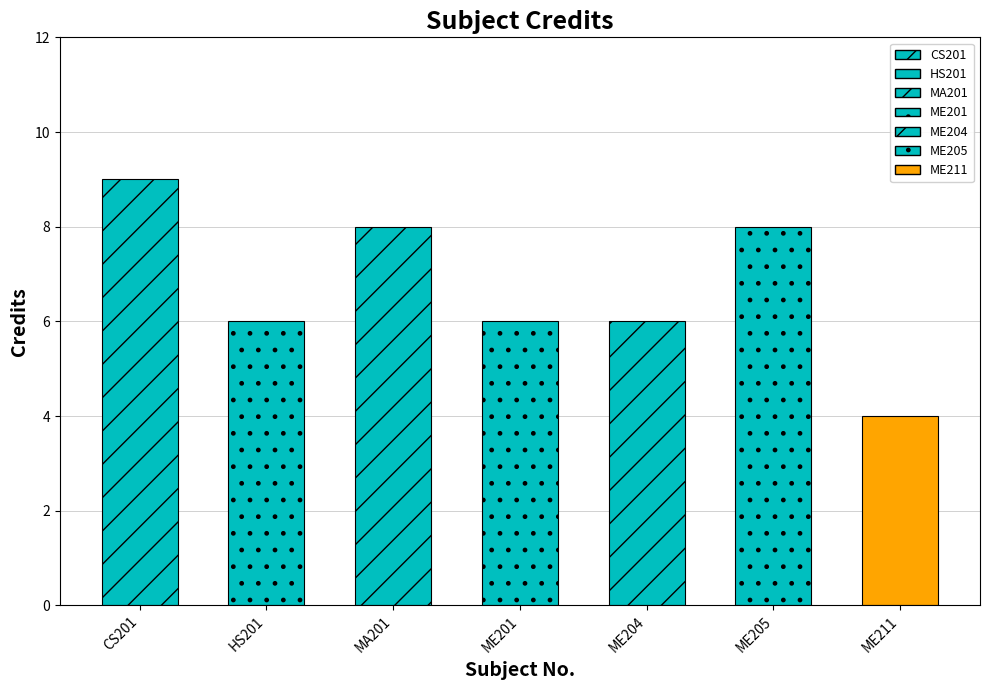

Are the bars horizontal?

No